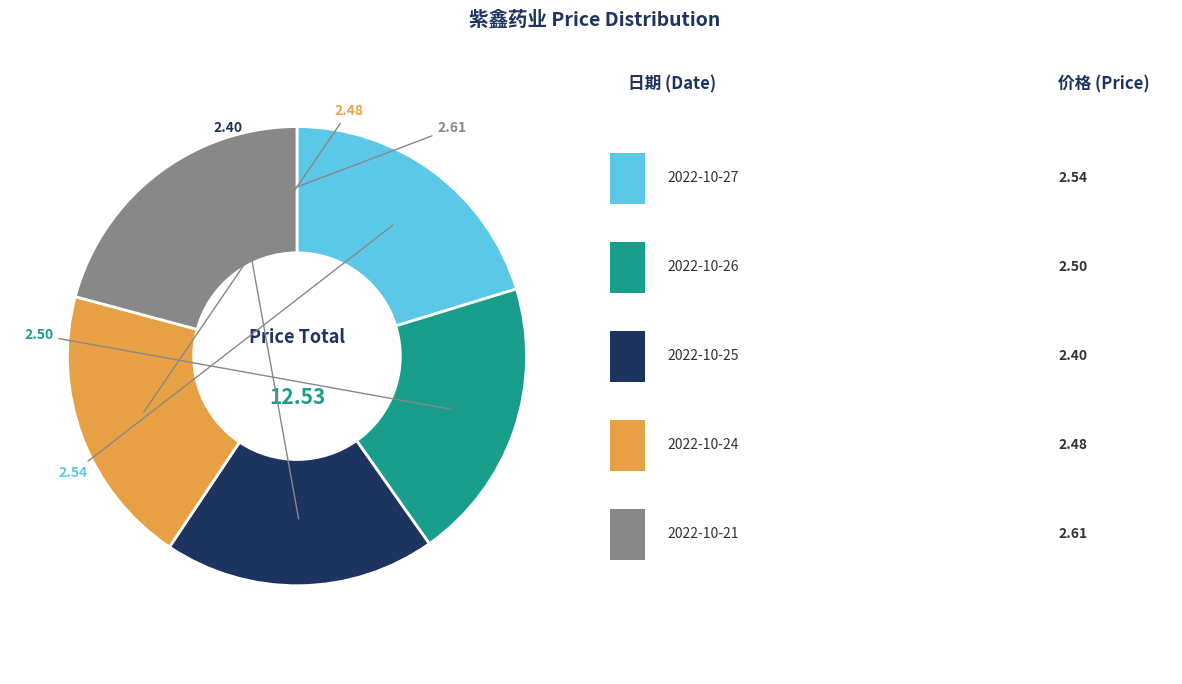

How many slices are in this pie chart?

5